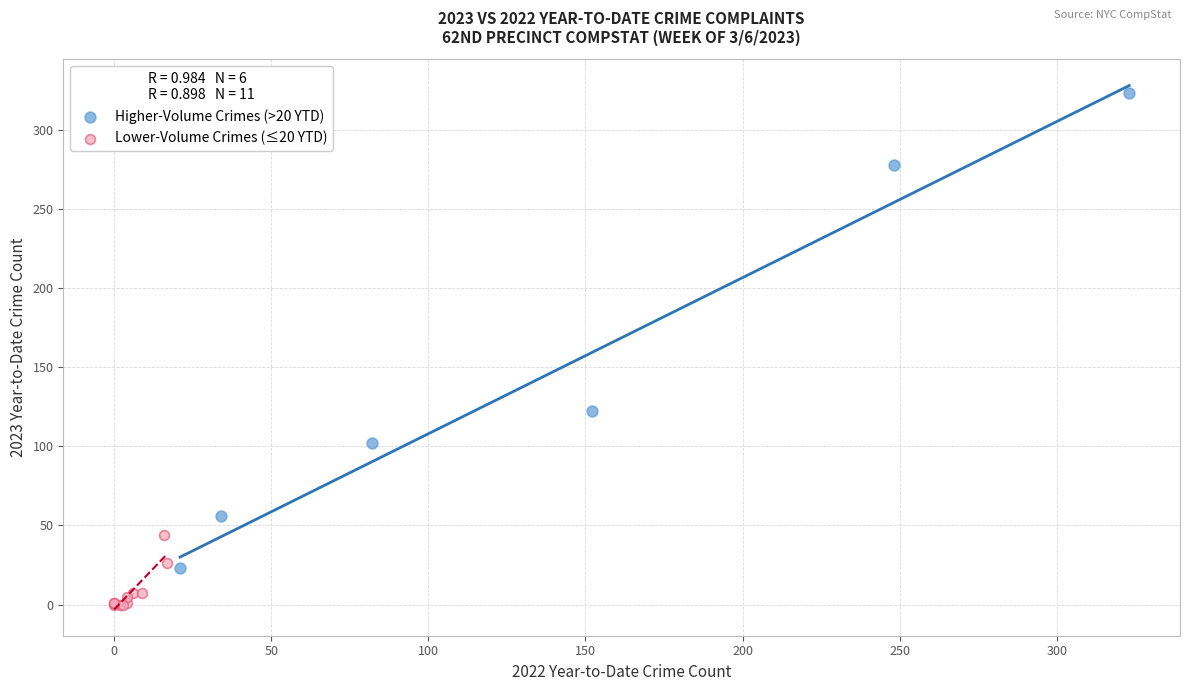

Which series has the largest Y range (max minus min)?

Higher-Volume Crimes (>20 YTD)